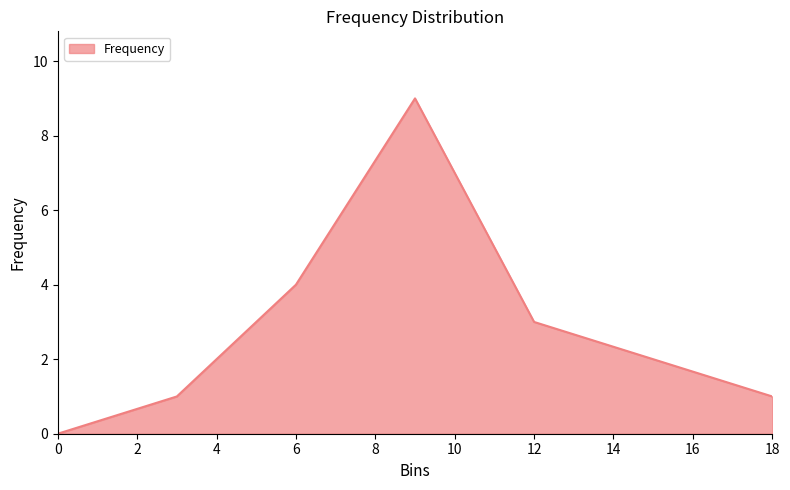

Reading left to right, extract all data points from this chart.

0	1	4	9	3	2	1